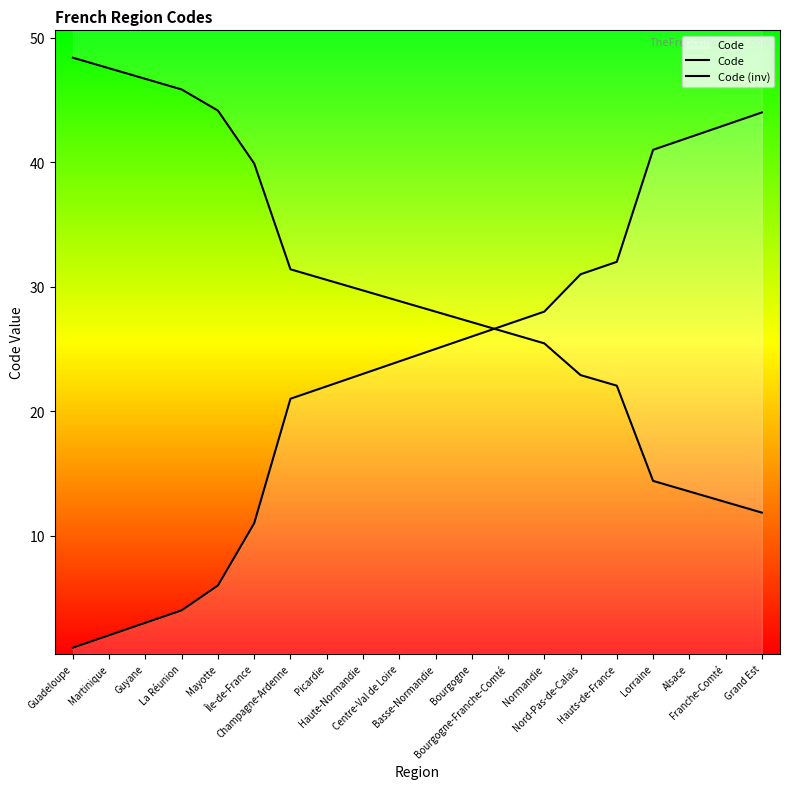

What is the greatest value displayed?

48.4